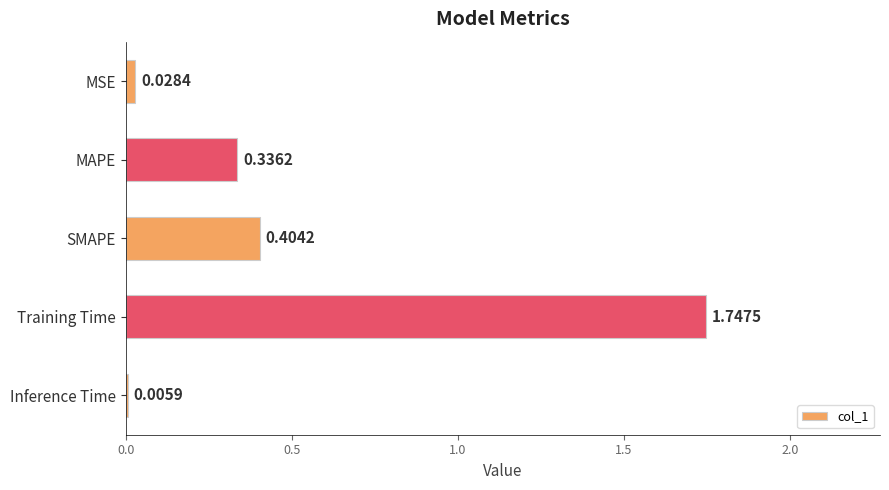

At which label is the value closest to 0?

Inference Time